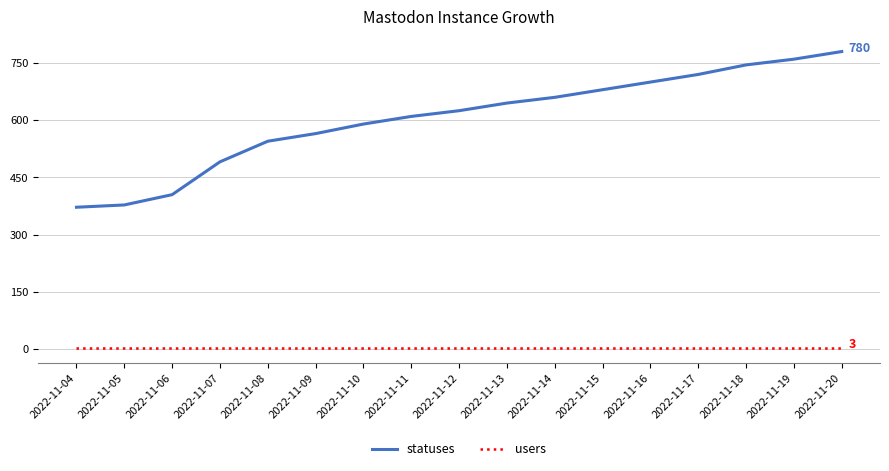

Rank the series by their maximum value, from lowest to highest.

users, statuses